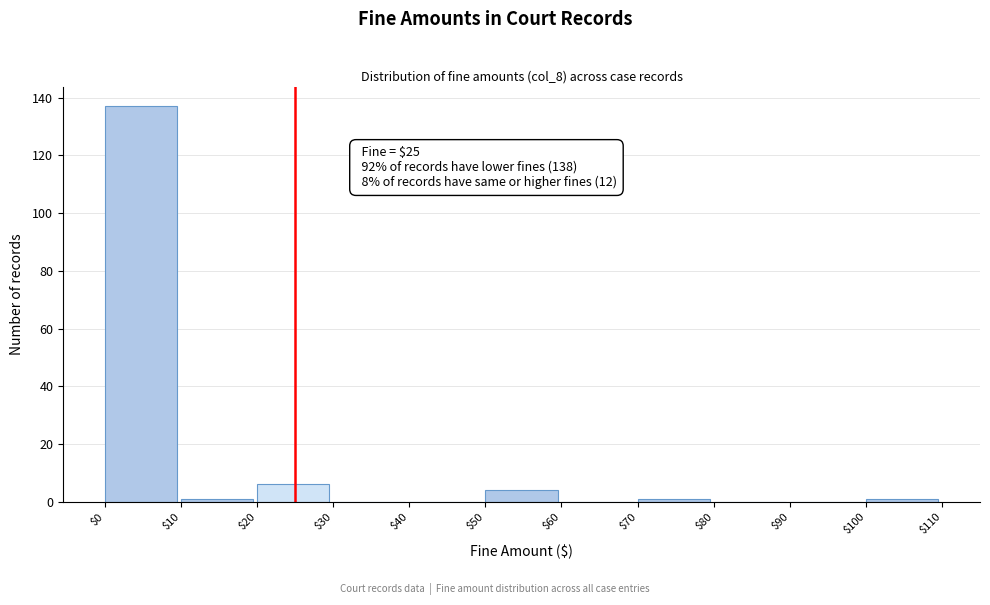

Which range on the x-axis has the tallest bar?

$0 to $10